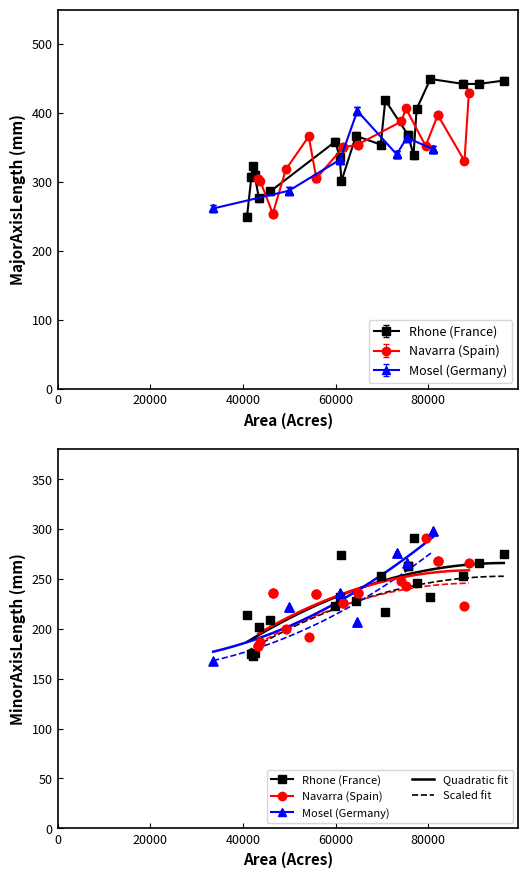

Is the value of Rhone (France) at 12 greater than the value of Navarra (Spain) at 18?

Yes